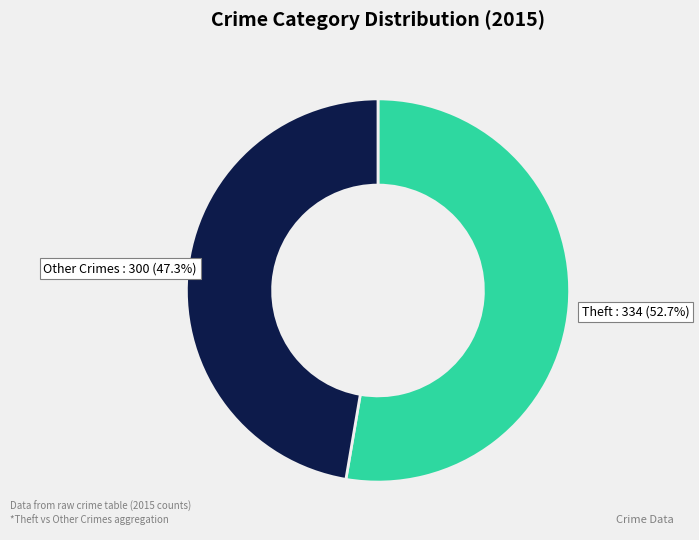

Does any single category account for the majority?

Yes